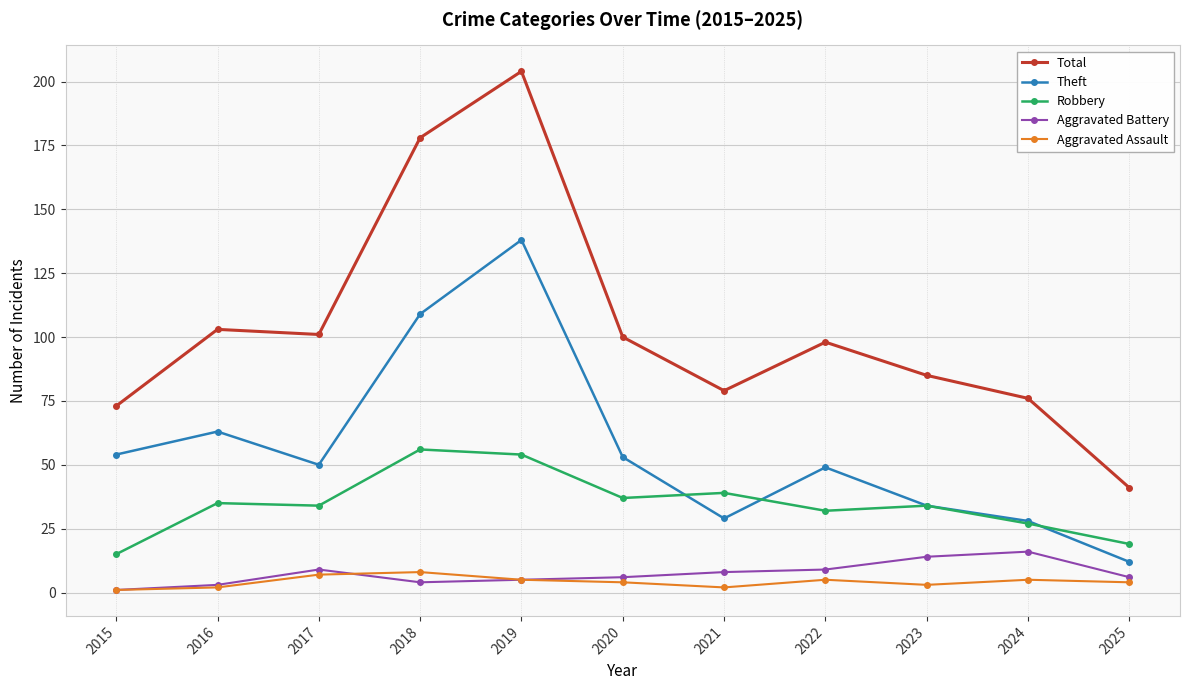

Is this an area chart (filled region under the line)?

No